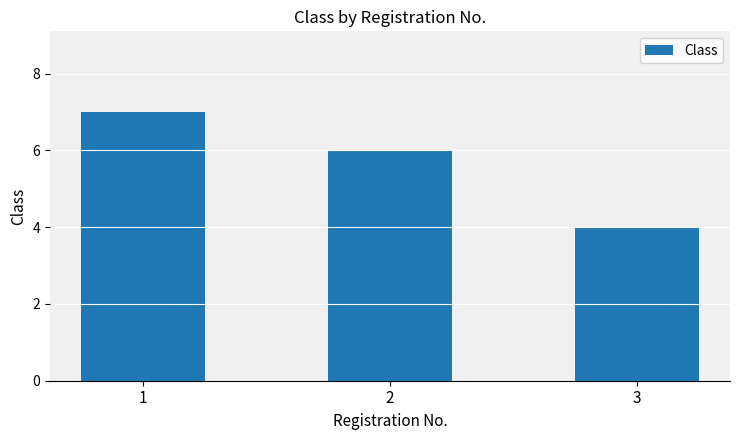

Count the number of data series in this chart.

1